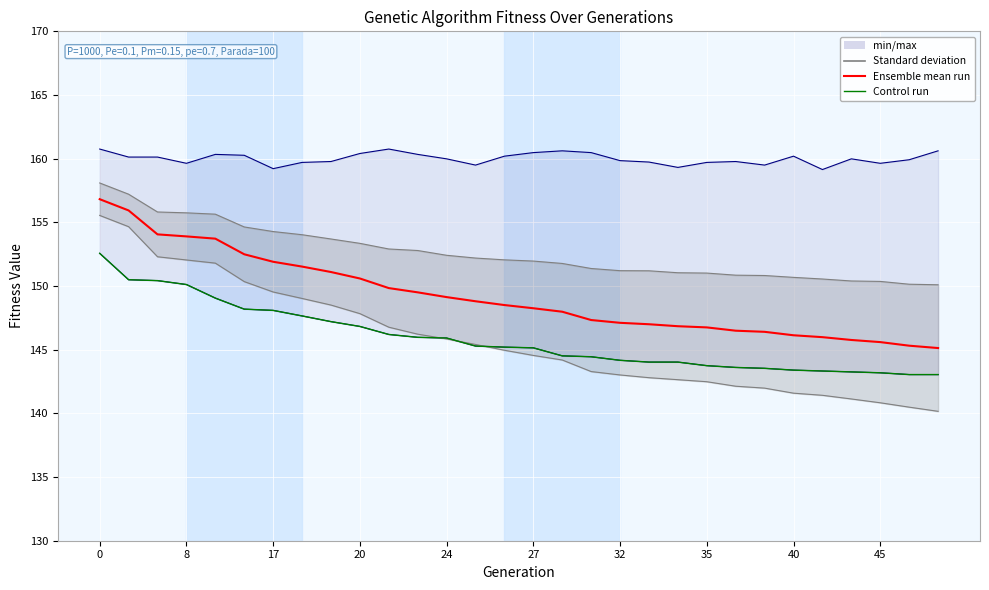

True or false: Ensemble mean run and Control run cross at least once.

False